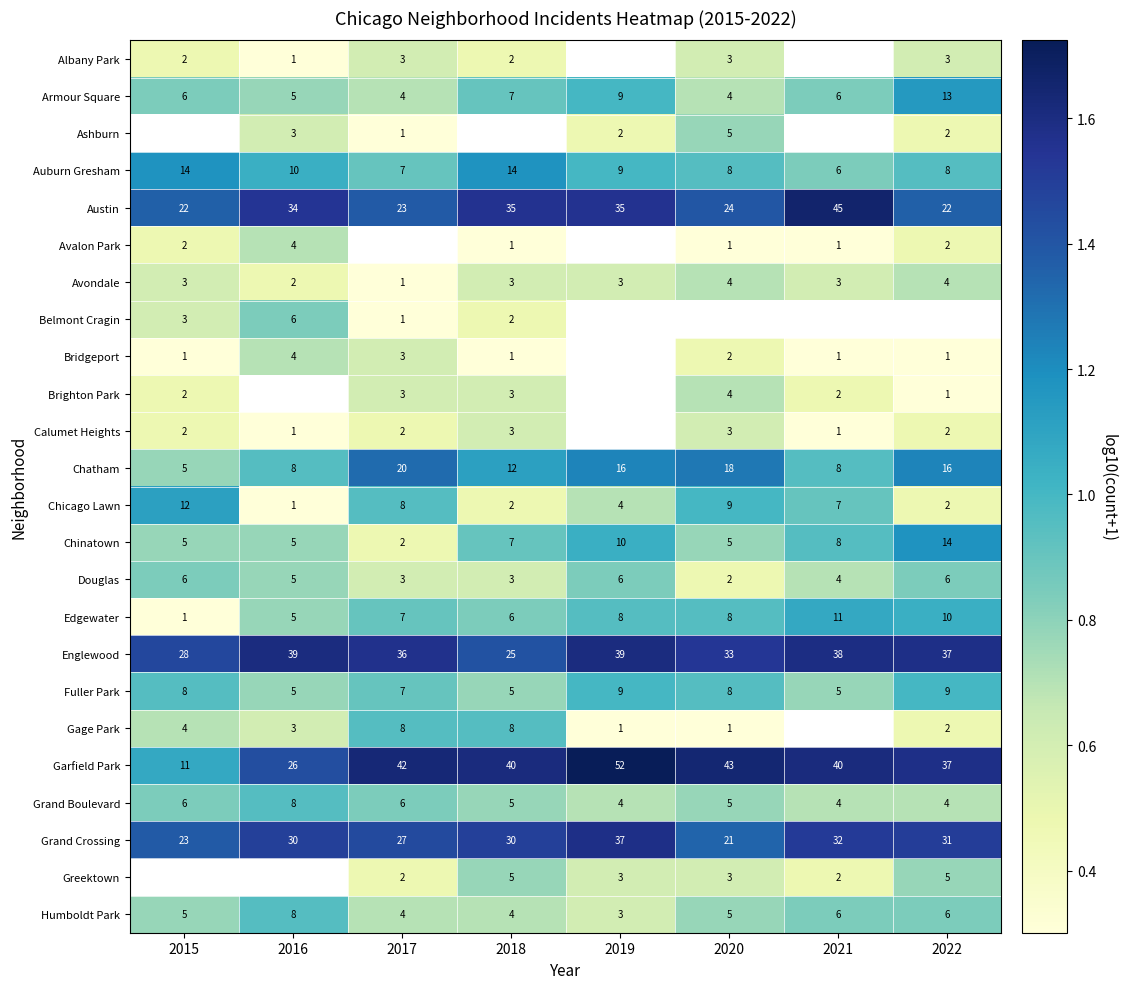

Count the number of data series in this chart.

24